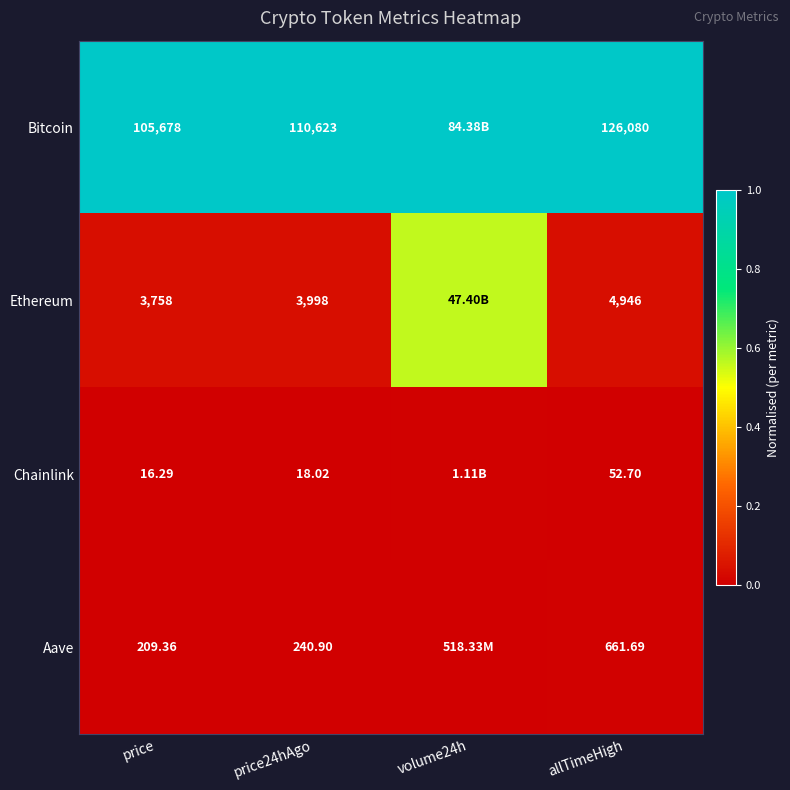

Rank the series at price from highest to lowest value.

Bitcoin, Ethereum, Aave, Chainlink